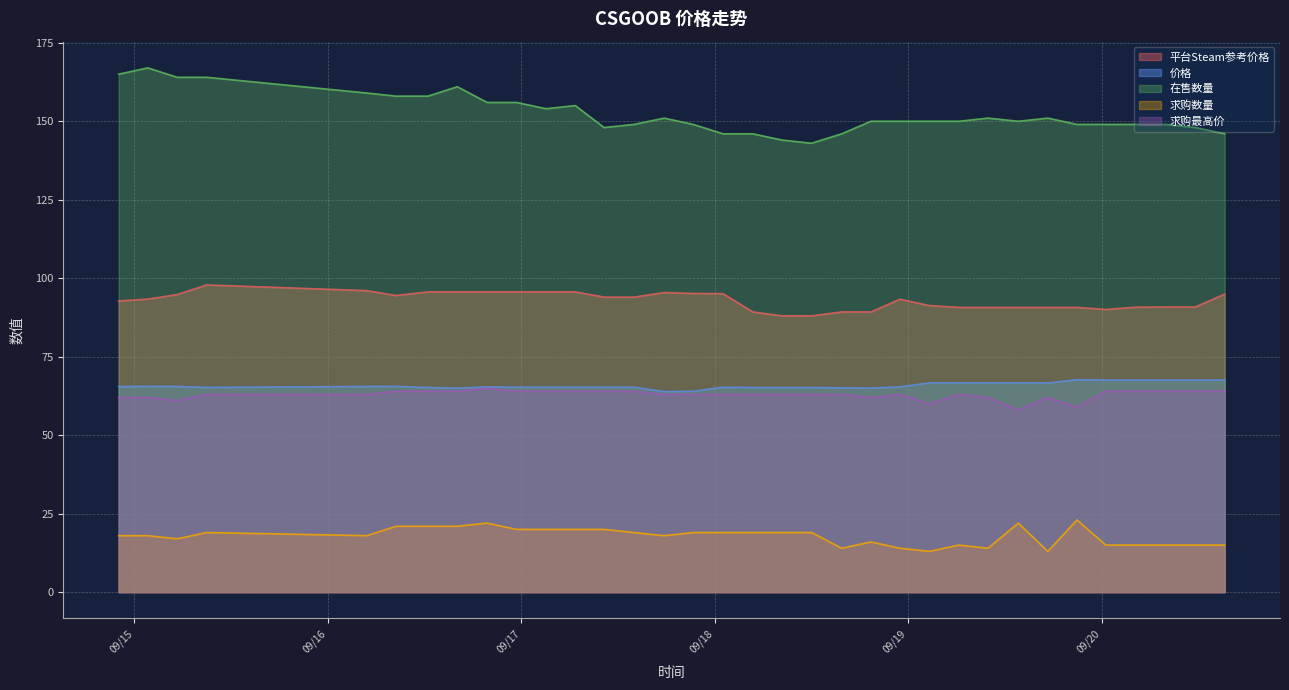

How many series are shown in this chart?

5